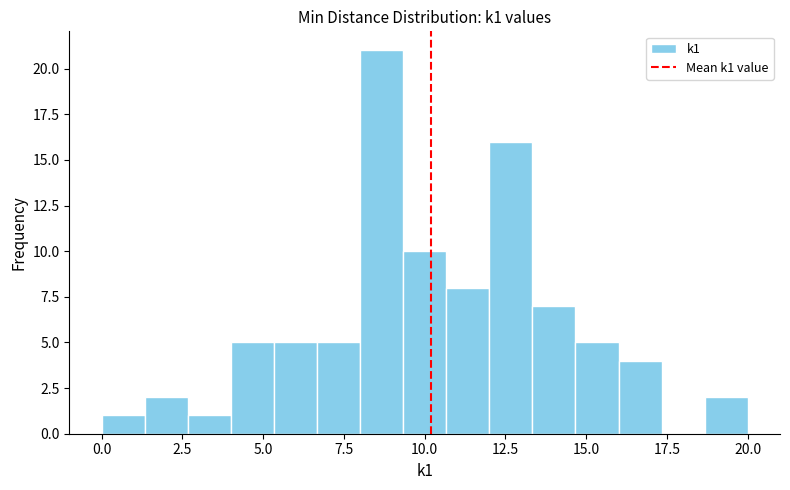

Read against the x-axis, roughly where is the centre of the tallest bar?

8.5